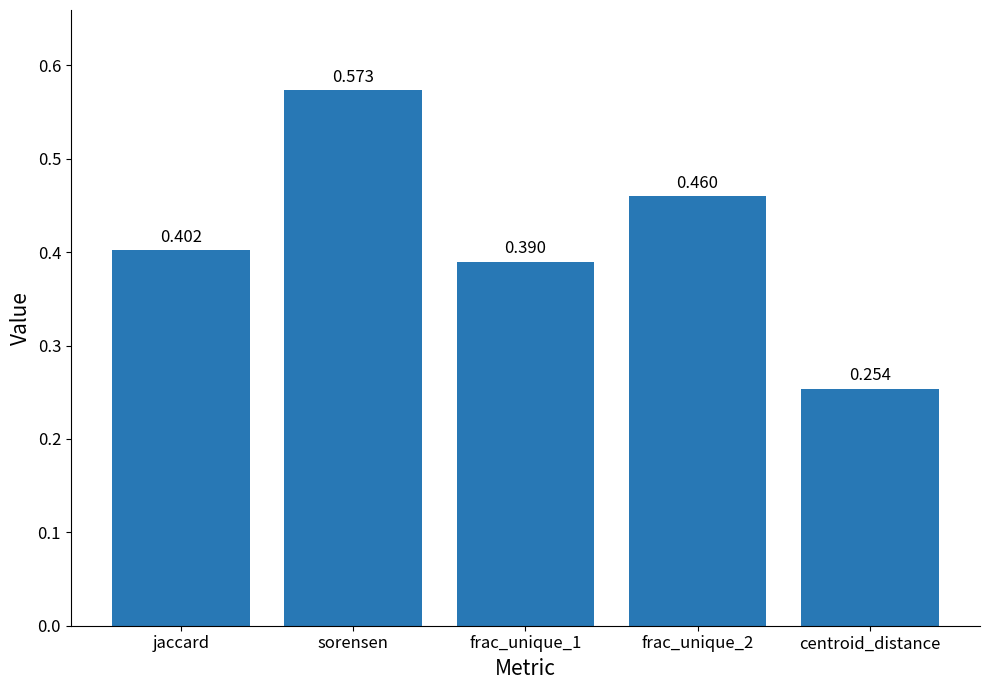

True or false: the data shows 0.4 at jaccard.

True